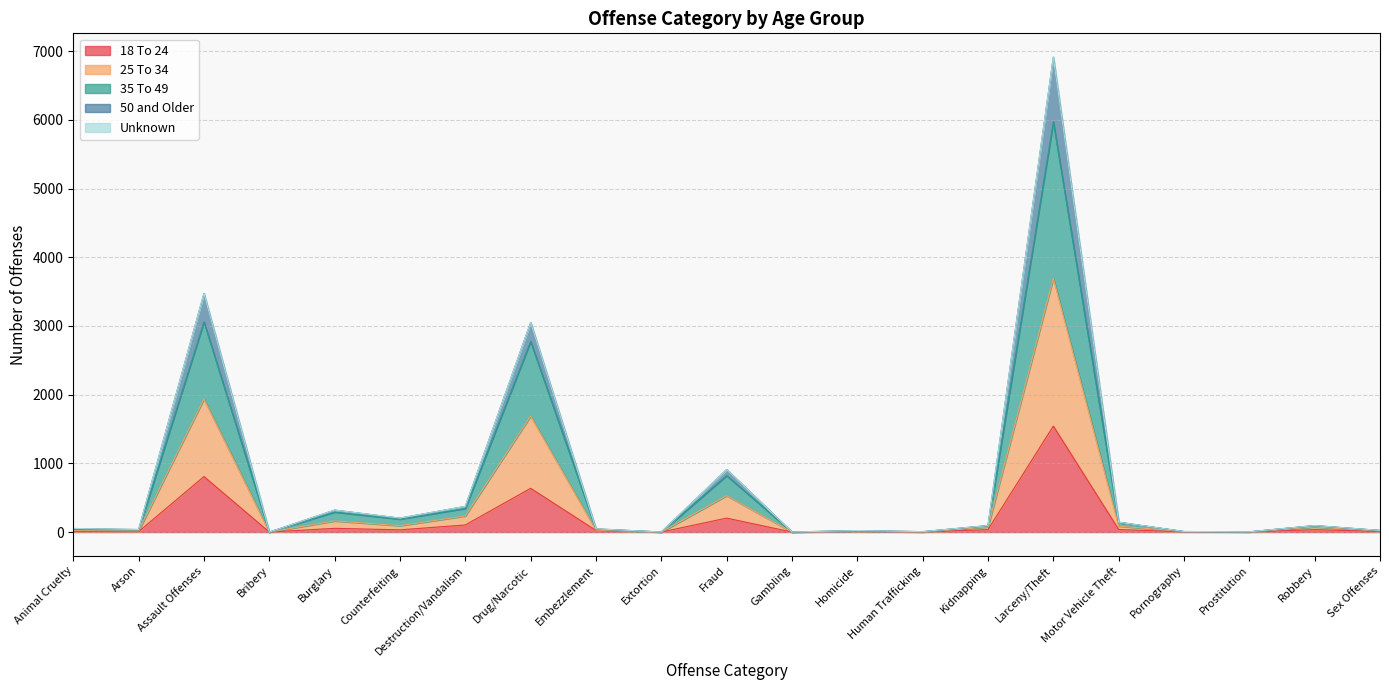

What is the difference between the maximum and minimum values in the 18 To 24 series?

1543